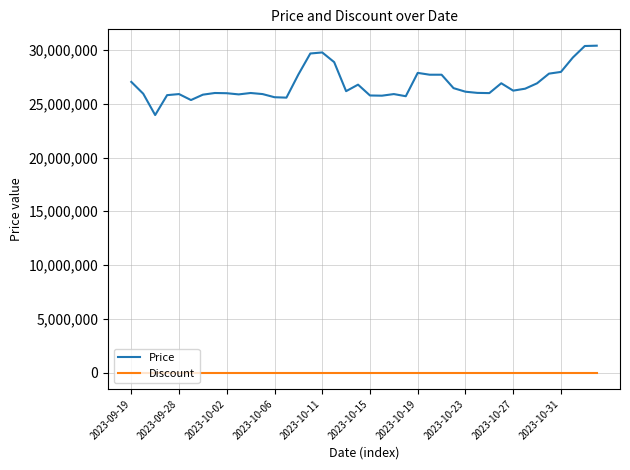

What is the maximum value shown in the chart?

30399990